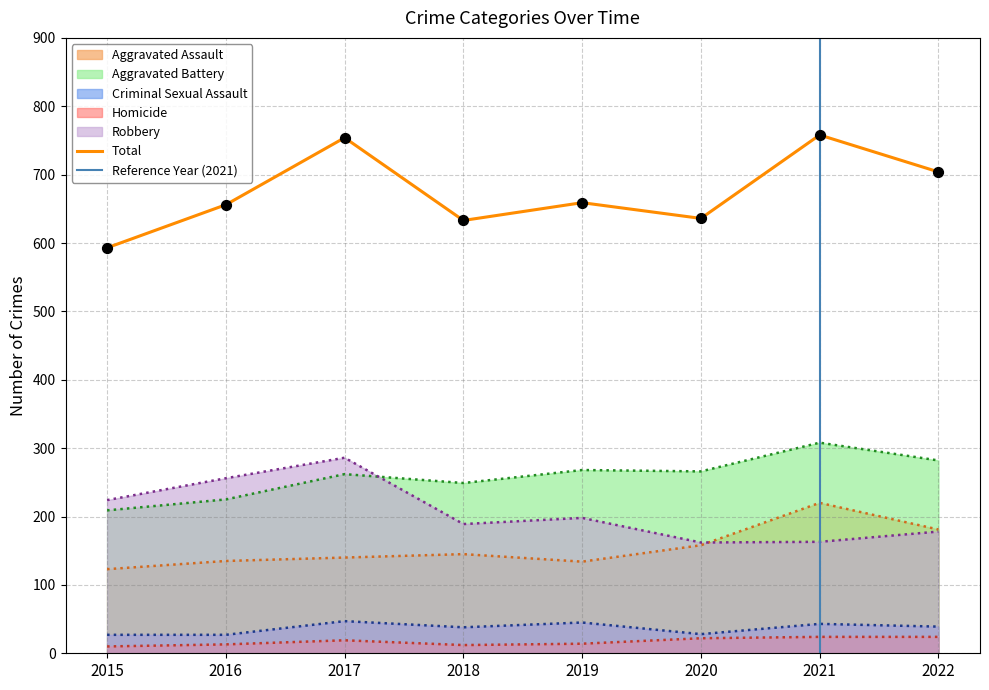

Which series has the largest Y range (max minus min)?

Robbery